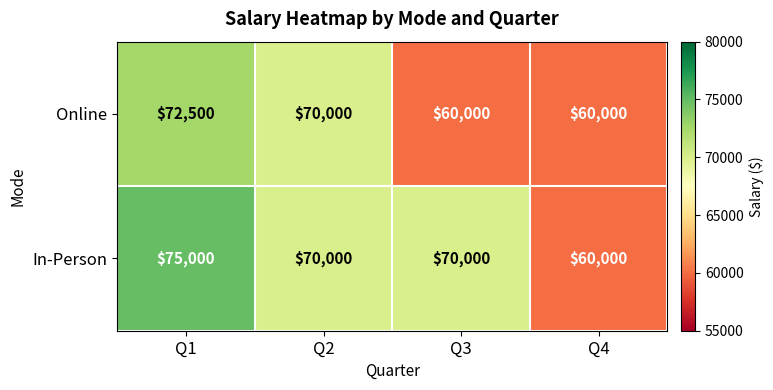

What is the approximate value of Online at Q2?

70000